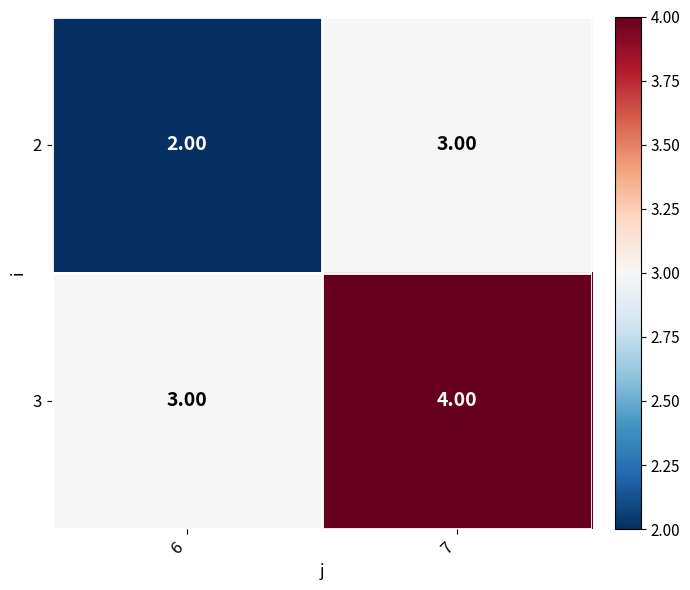

Rank the categories by 3 value from highest to lowest.

7, 6